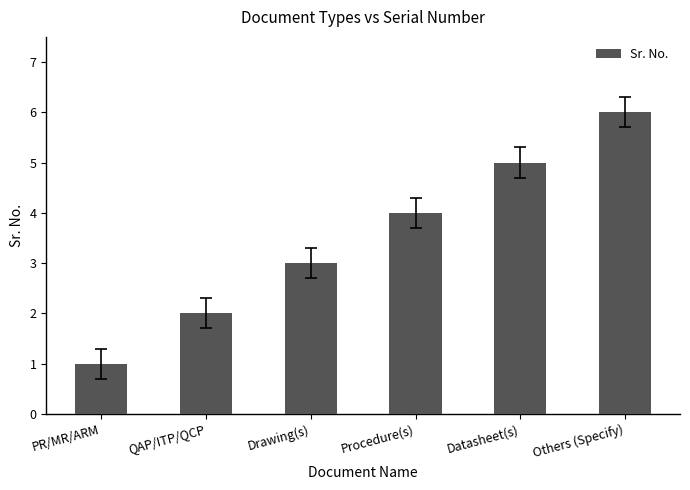

What is the label of the 6th bar from the right?

PR/MR/ARM